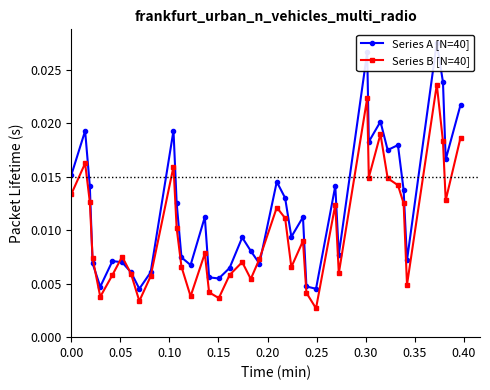

In Series B [N=40], how many points are higher than both neighbors (excluding endpoints)?

11